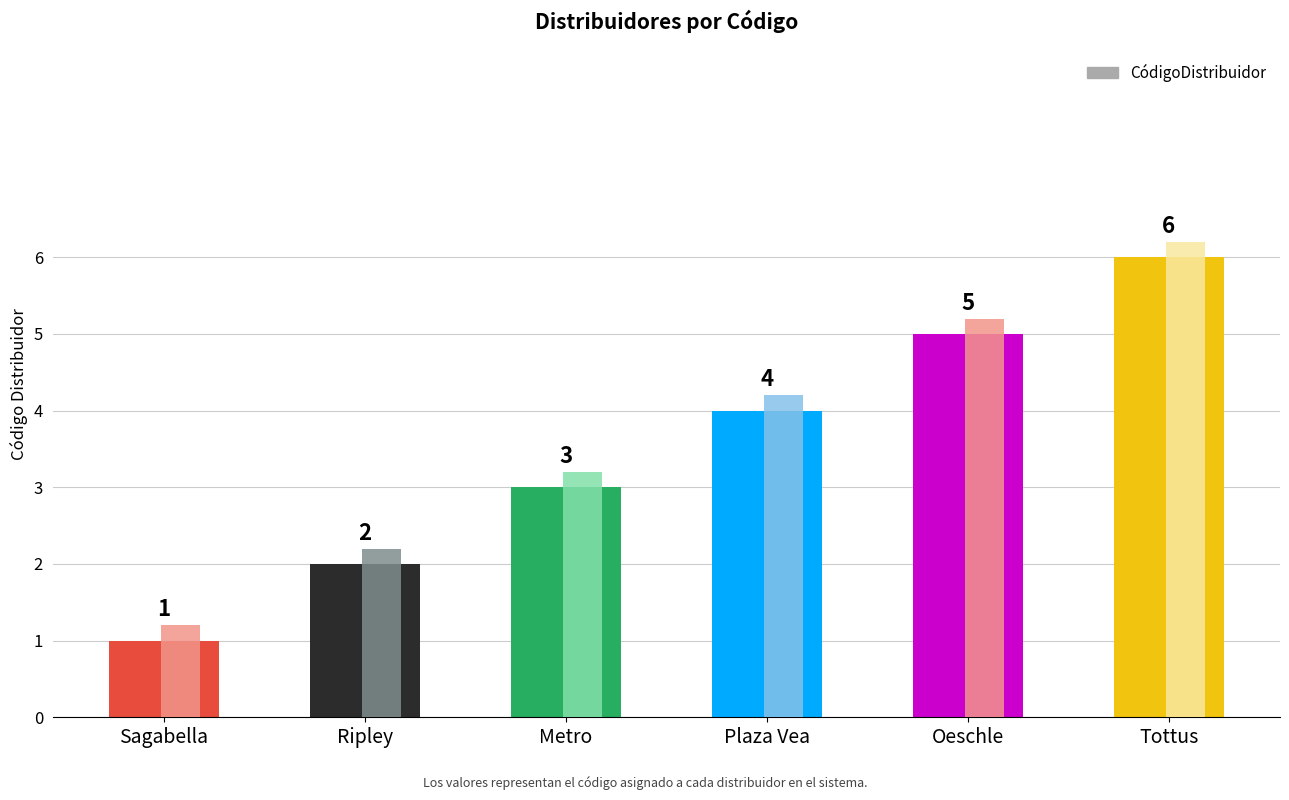

What is the label of the 6th bar from the left?

Tottus